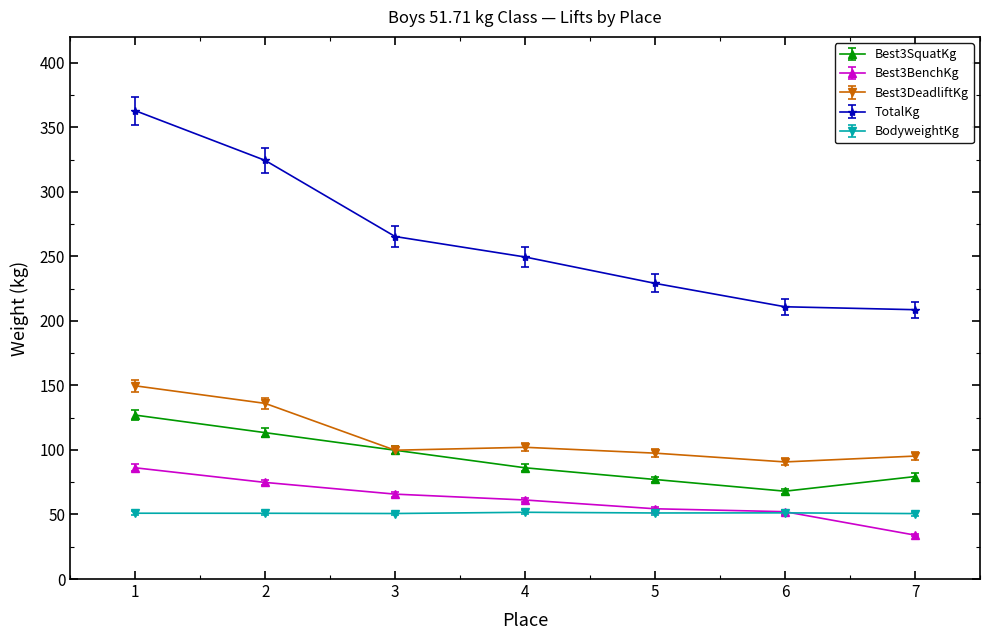

What is the greatest value displayed?

362.9